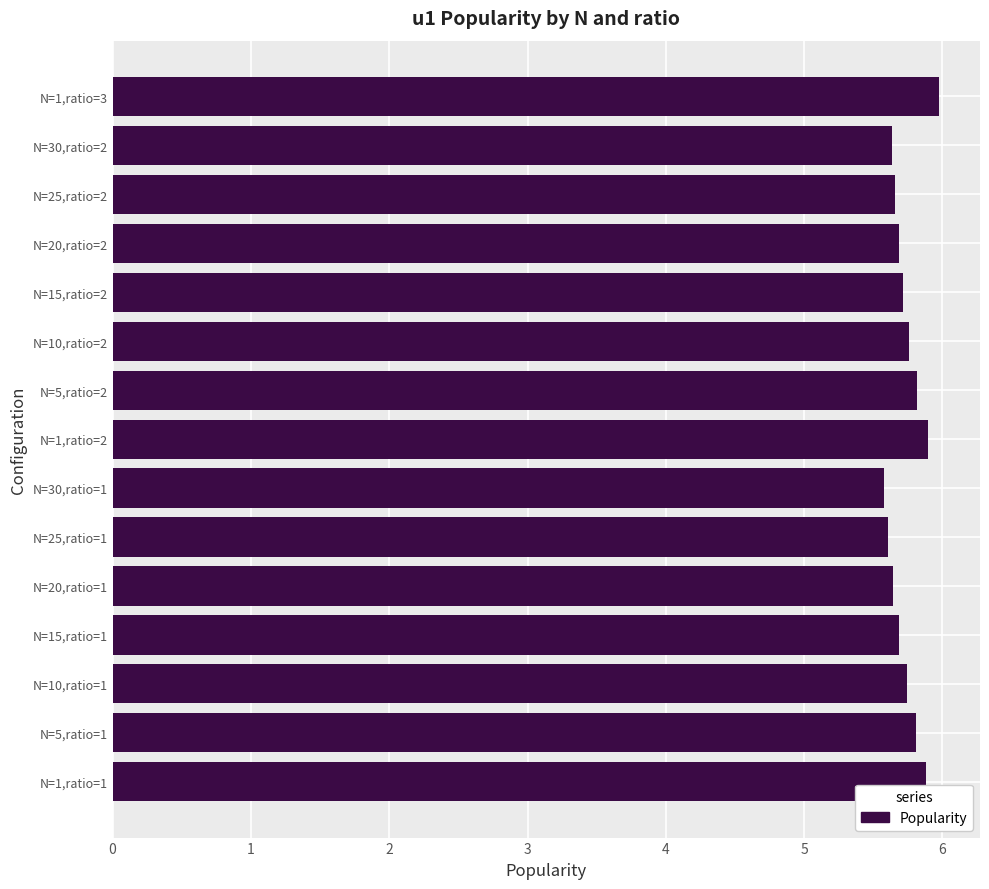

The value at N=5,ratio=2 is 5.8. True or false?

True